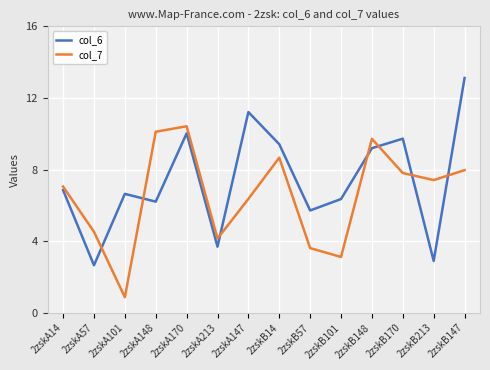

Does the chart have visible grid lines?

Yes